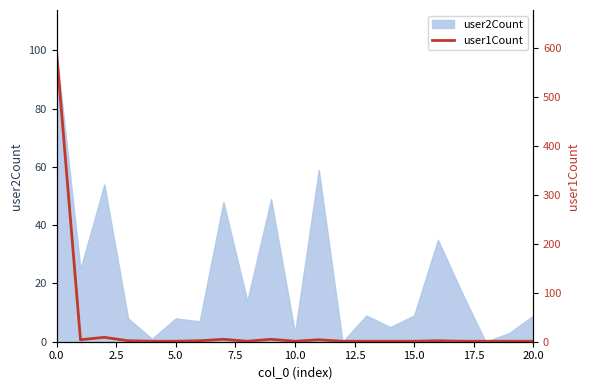

The value at 10 is 2. True or false?

False